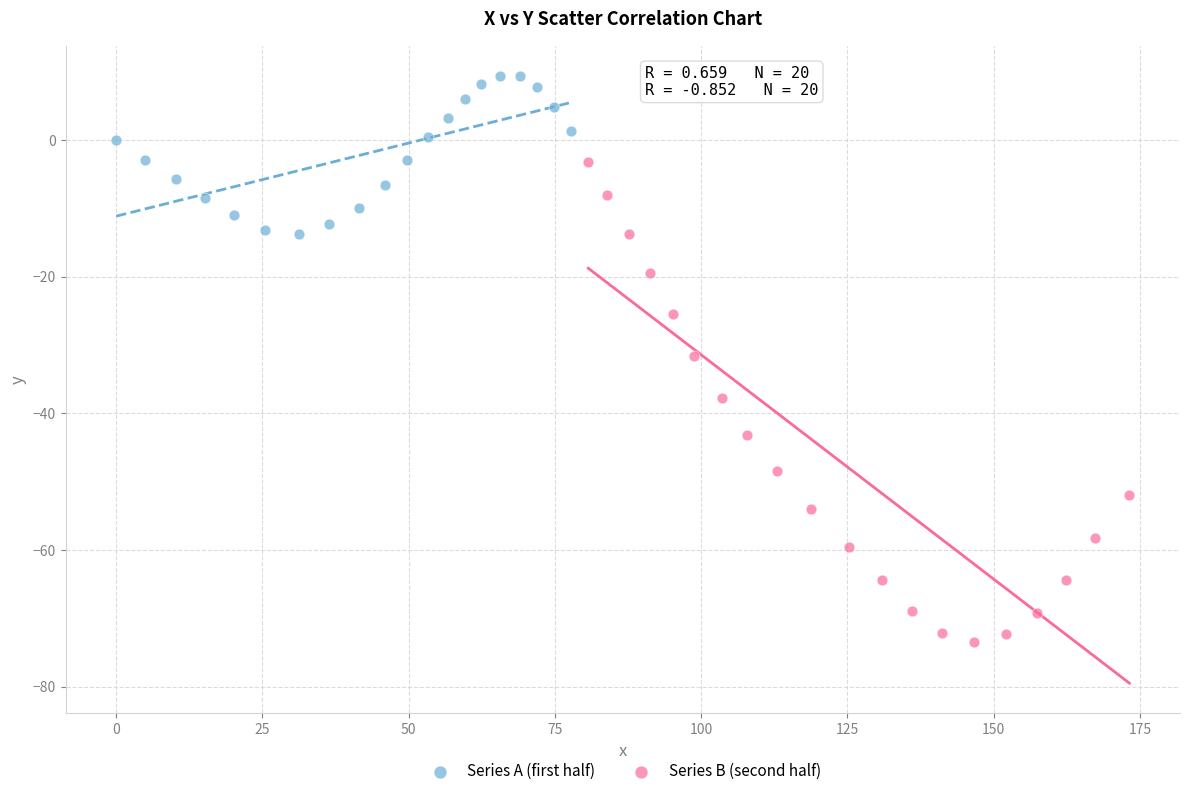

Which series has the largest Y range (max minus min)?

Series B (second half)